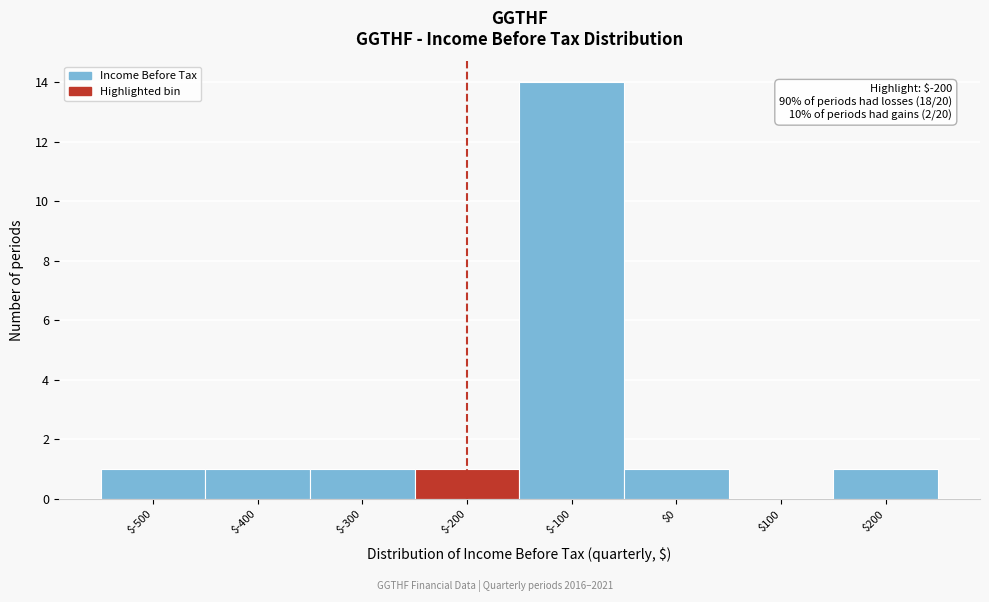

Which range on the x-axis has the tallest bar?

-150 to -50